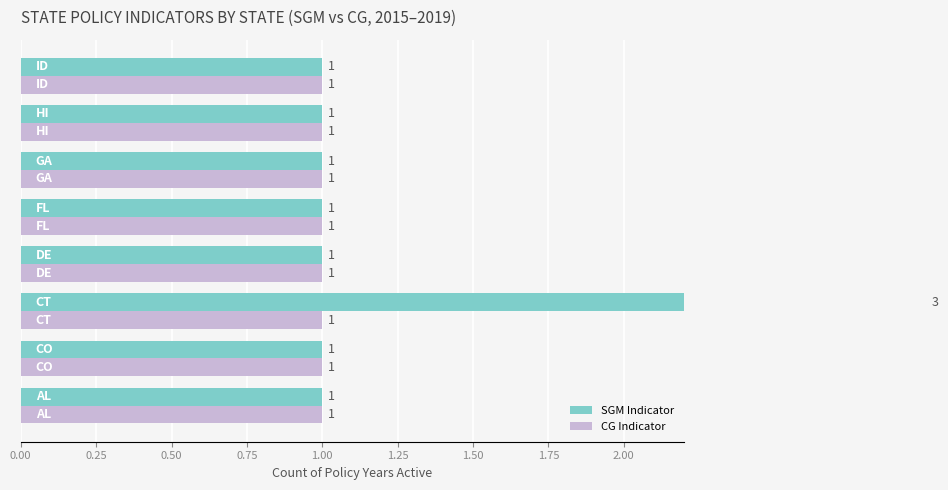

List the series in order of their overall mean, highest first.

SGM Indicator, CG Indicator